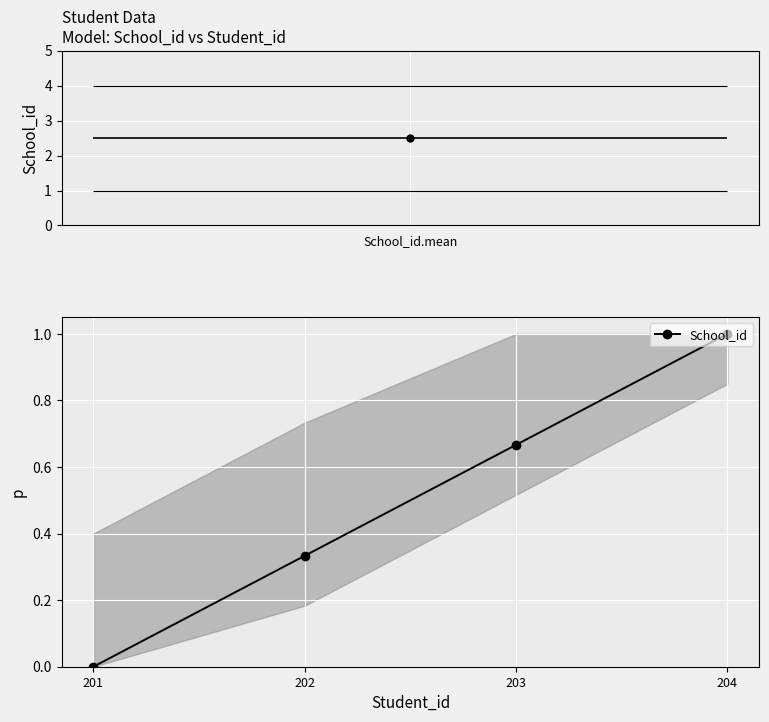

List the labels in order of value, largest first.

204, 203, 202, 201